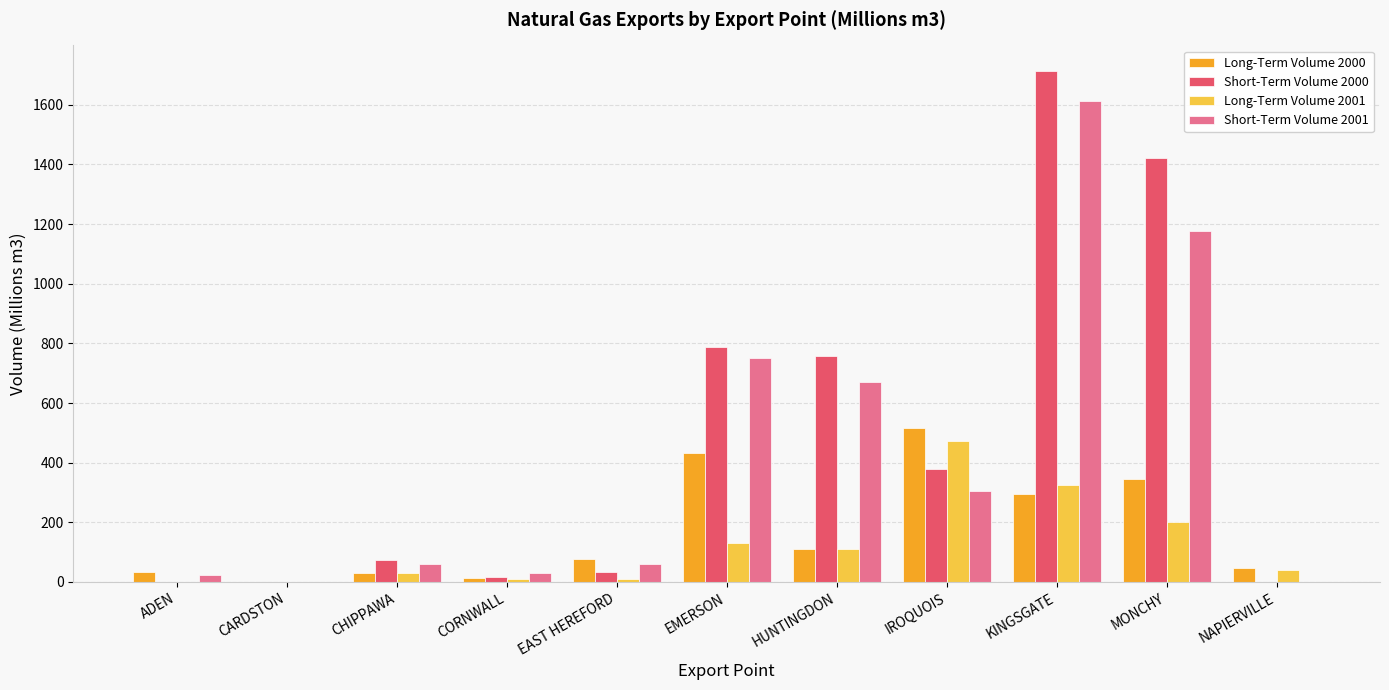

Where is Short-Term Volume 2001 nearest to the value 807?

EMERSON